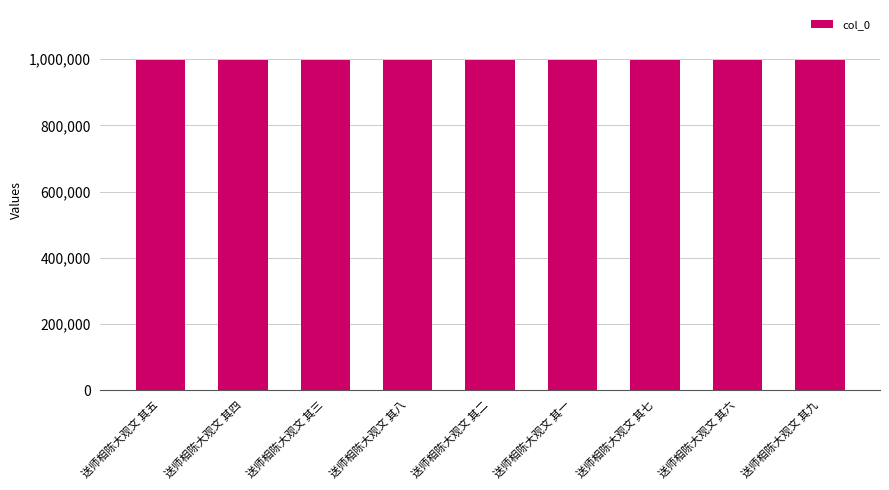

What is the label of the 2nd bar from the left?

送师相陈大观文 其四